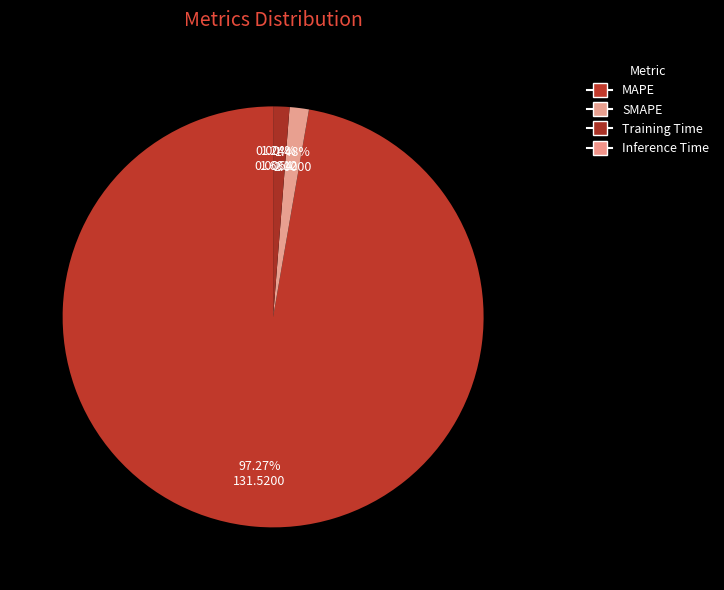

Does any single category account for the majority?

Yes